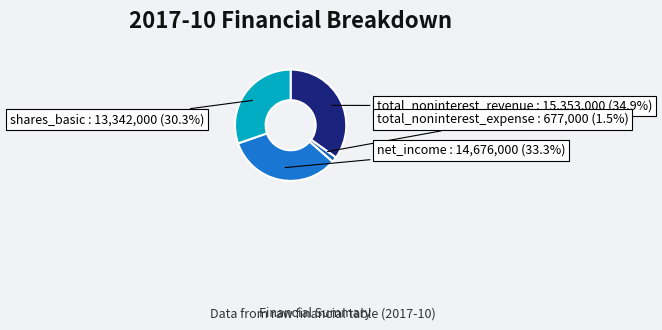

What is the largest slice in the pie chart?

total_noninterest_revenue